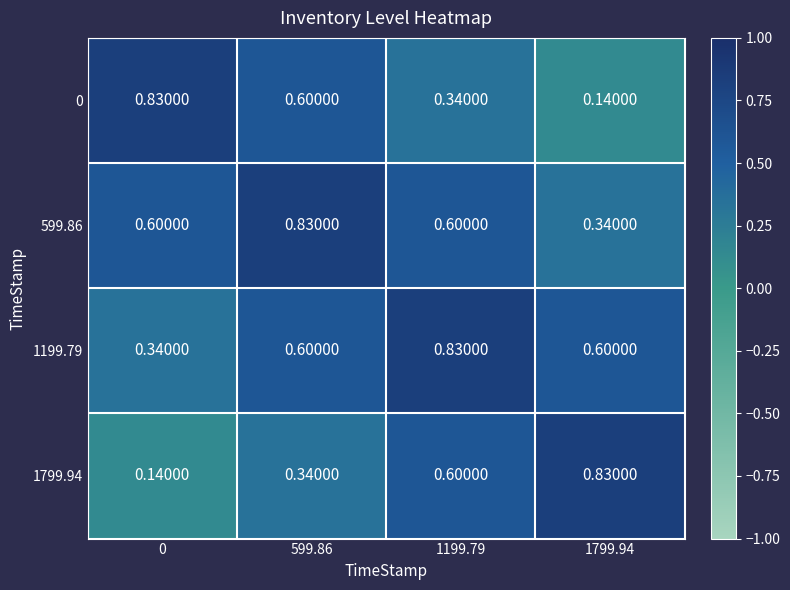

Is the value of 0 at 0 greater than the value of 1799.94 at 1199.79?

Yes